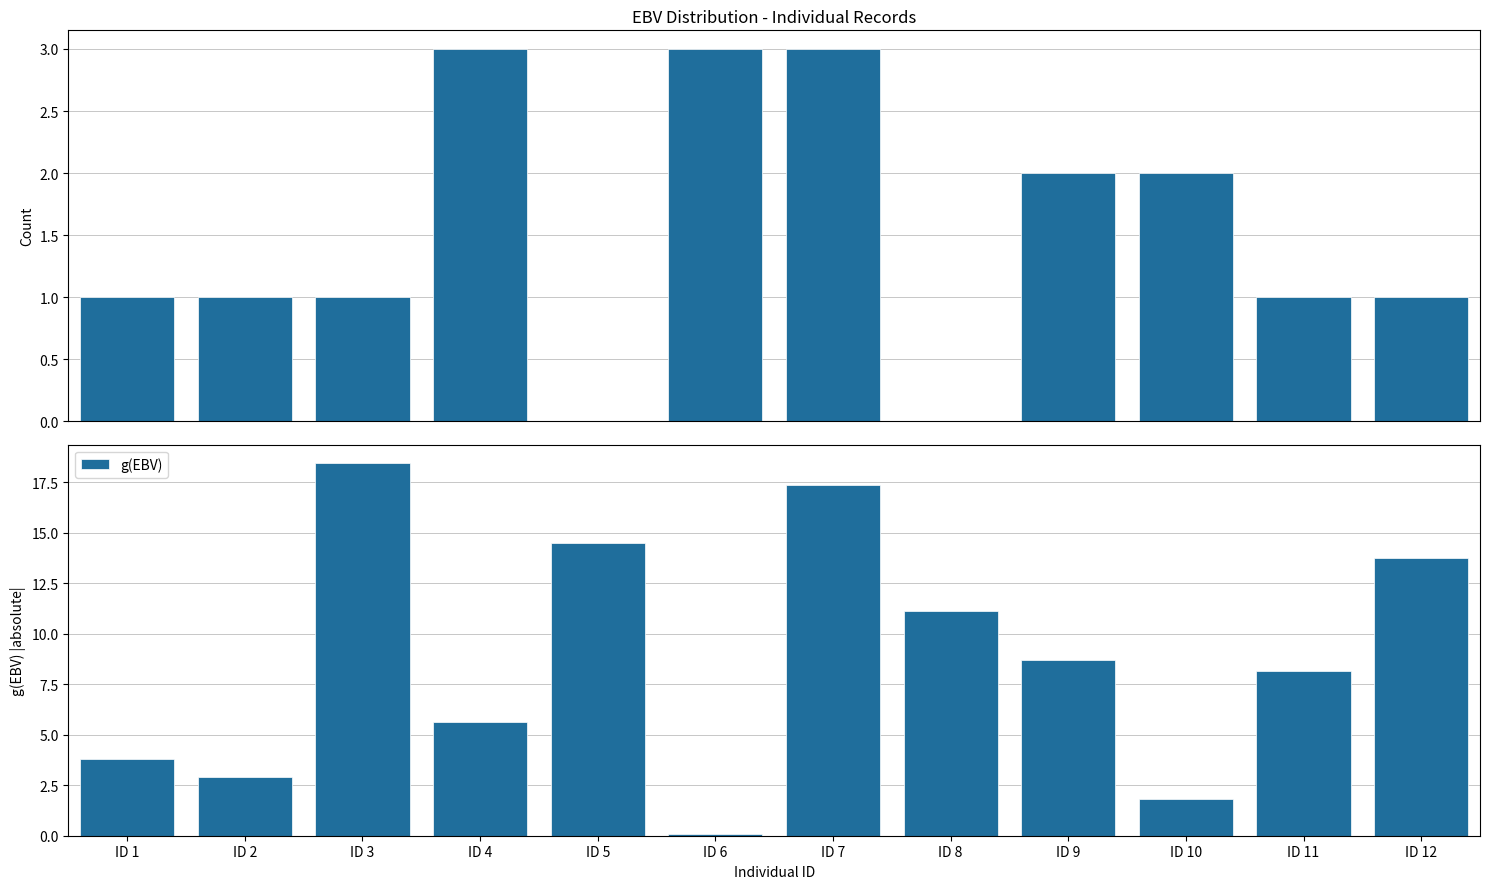

Rank the categories by g(EBV) count value from highest to lowest.

ID 4, ID 6, ID 7, ID 9, ID 10, ID 1, ID 2, ID 3, ID 11, ID 12, ID 5, ID 8